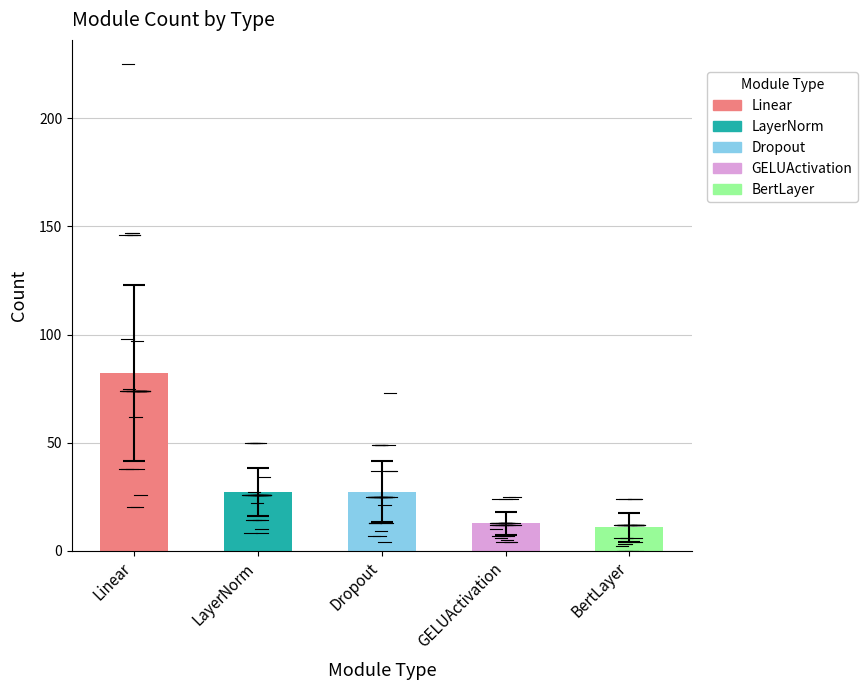

The chart shows a value of 27.3 at Dropout. True or false?

True